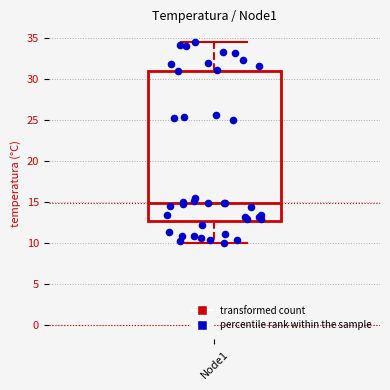

Read this box plot against the y-axis: the position of the median line, the range covered by the box, and the ends of both whiskers. The values are not printed on the chart, so give them approximately, as read against the axis.

median 15.0, box 12.5 to 31.0, whiskers 10.0 to 34.5